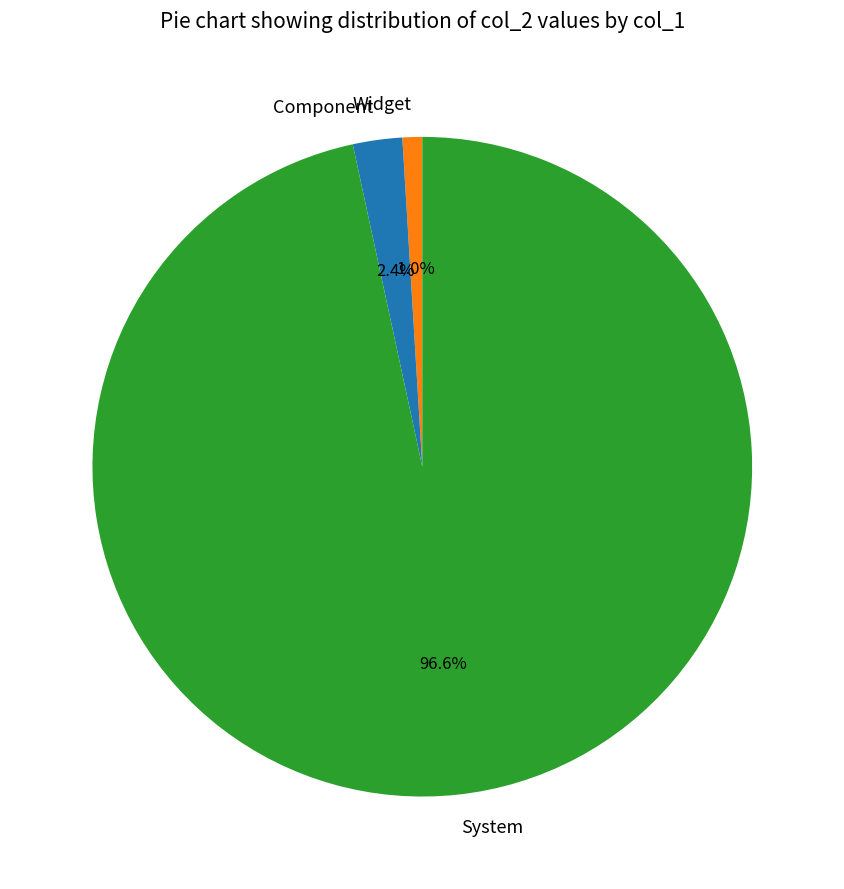

Which category has the biggest portion of the pie?

System